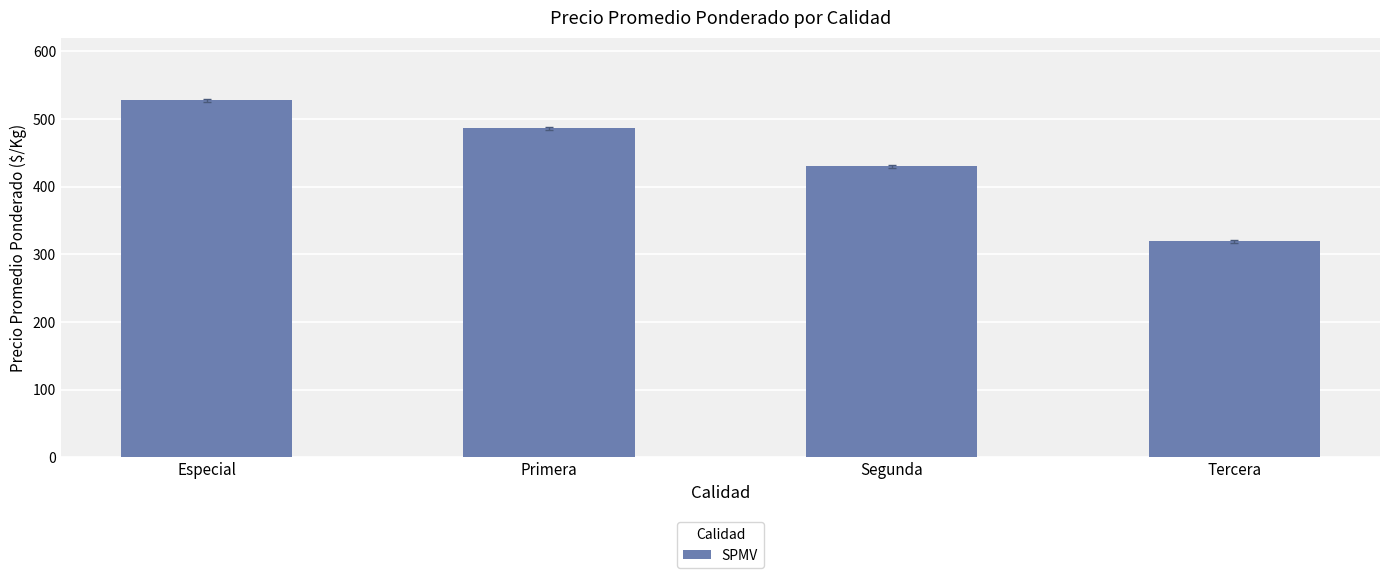

Where is the data nearest to the value 423?

Segunda